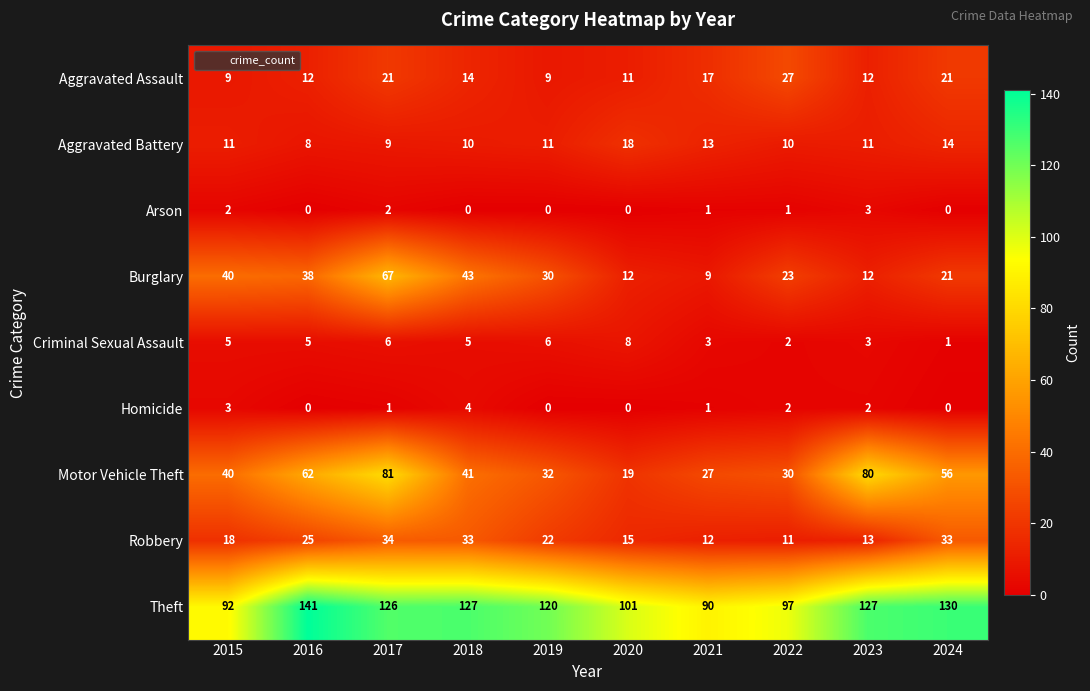

How many categories are shown in the chart?

10